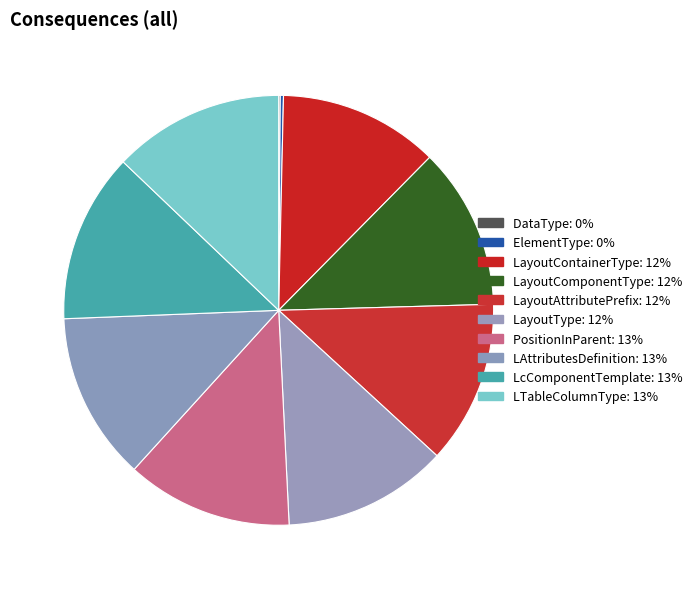

True or false: LTableColumnType accounts for 13% of the total.

True